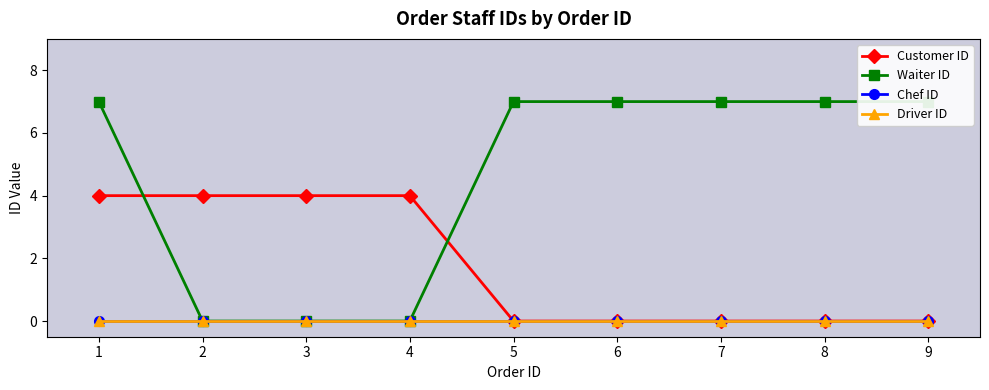

Is this an area chart (filled region under the line)?

No